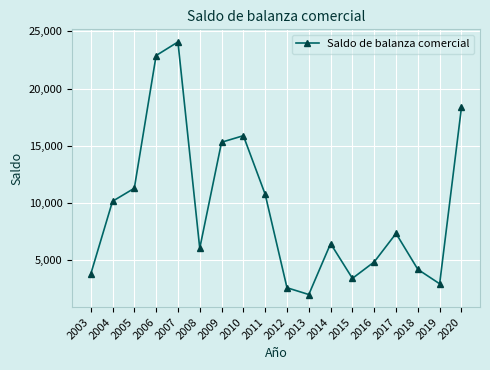

True or false: the data shows 1402 at 2016.

False